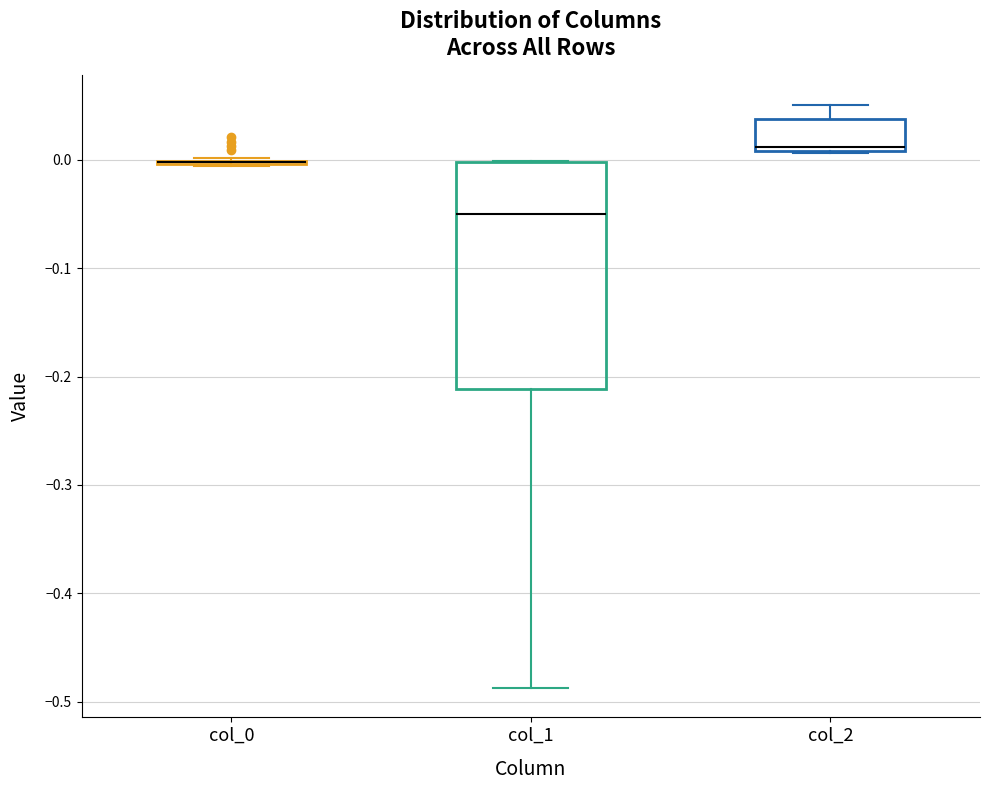

Reading left to right, read every box against the y-axis: the position of its median line, the range the box covers, and the ends of its whiskers. The values are not printed on the chart, so give them approximately, as read against the axis.

col_0: box collapsed to a line at 0.00, whiskers -0.01 to 0.00
col_1: median -0.05, box -0.21 to 0.00, whiskers -0.49 to 0.00
col_2: median 0.01 (just above the box's lower edge), box 0.01 to 0.04, whiskers 0.01 to 0.05